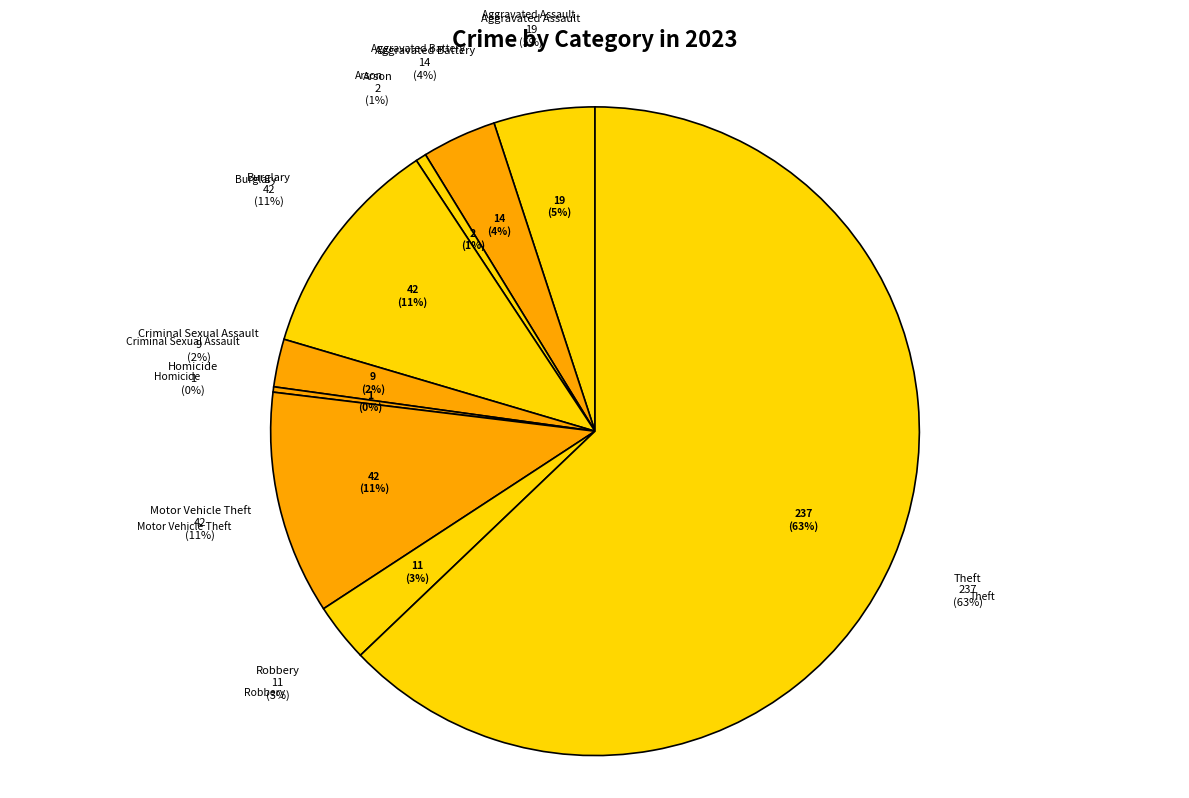

Approximately how many times larger is the value at Robbery compared to Arson?

5.5